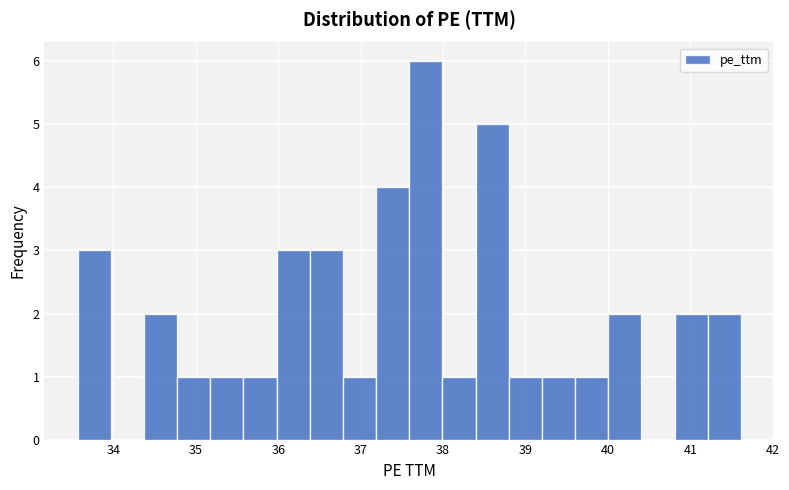

Reading left to right, transcribe this chart: for each bar, give the range it covers on the x-axis and its height. Neither the bar edges nor the heights are printed on the chart, so give them approximately, as read against the axes.

33.6 to 34.0: 3
34.0 to 34.4: 0
34.4 to 34.8: 2
34.8 to 35.2: 1
35.2 to 35.6: 1
35.6 to 36.0: 1
36.0 to 36.4: 3
36.4 to 36.8: 3
36.8 to 37.2: 1
37.2 to 37.6: 4
37.6 to 38.0: 6
38.0 to 38.4: 1
38.4 to 38.8: 5
38.8 to 39.2: 1
39.2 to 39.6: 1
39.6 to 40.0: 1
40.0 to 40.4: 2
40.4 to 40.8: 0
40.8 to 41.2: 2
41.2 to 41.6: 2